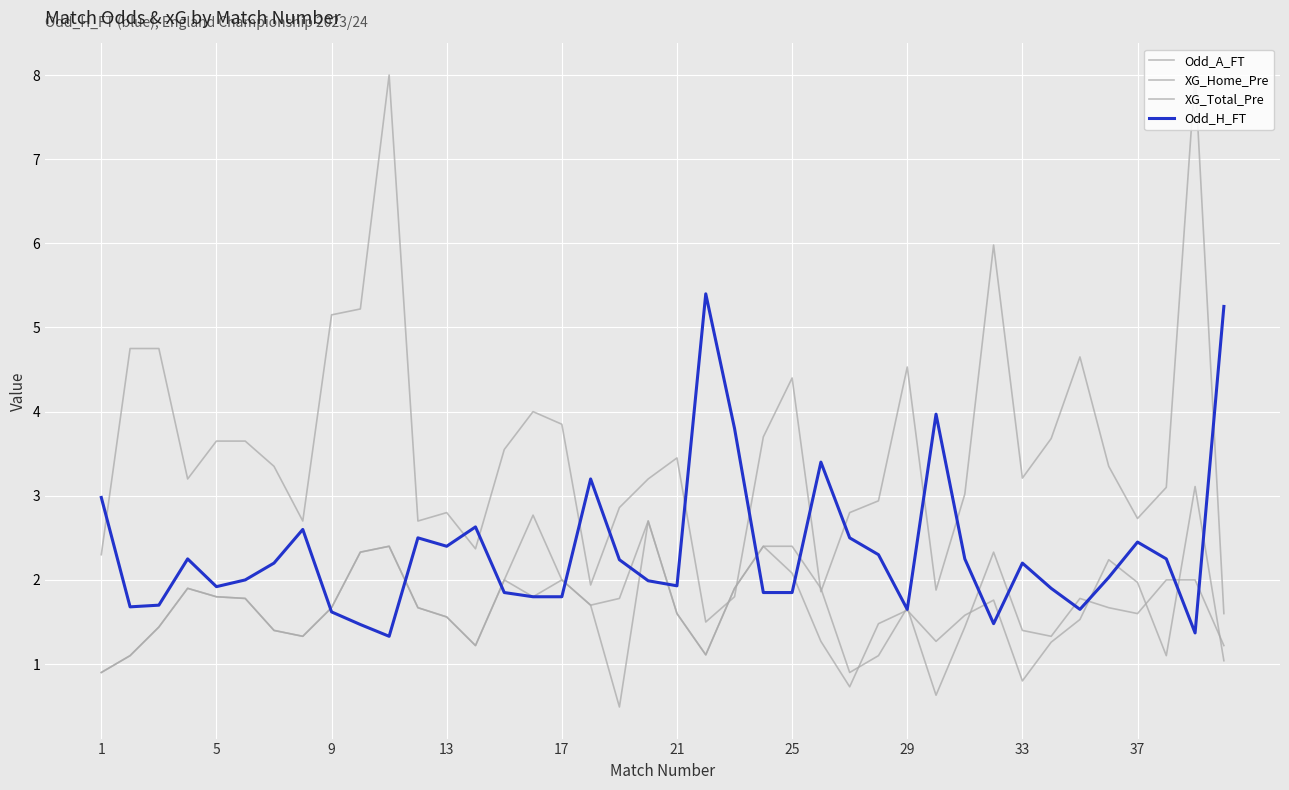

Does the chart display data point markers on the line(s)?

No